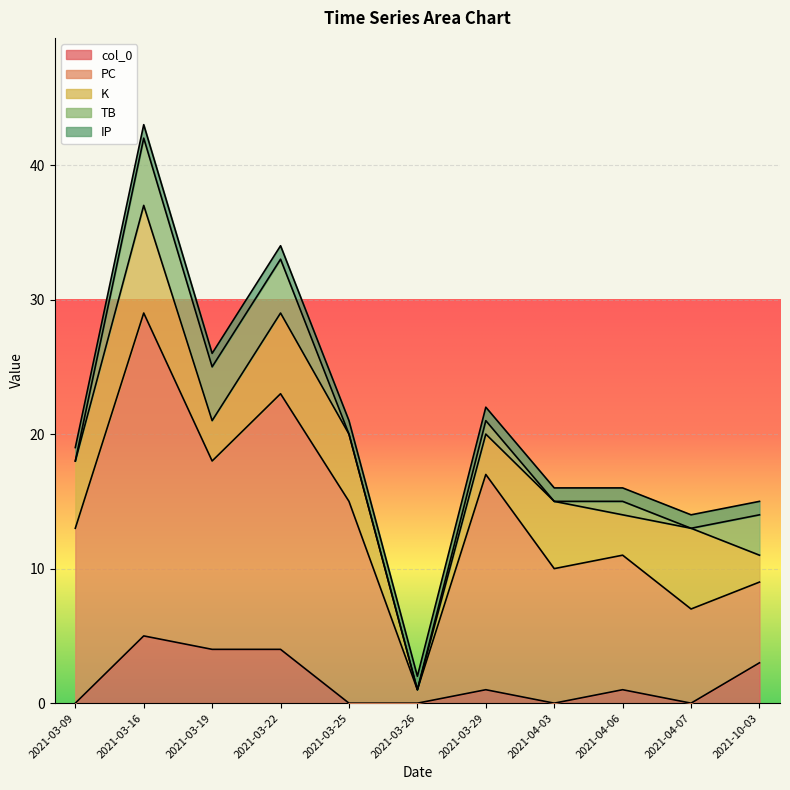

Reading left to right, what are all the values shown in this chart?

col_0: 0	5	4	4	0	0	1	0	1	0	3
PC: 13	24	14	19	15	1	16	10	10	7	6
K: 5	8	3	6	5	0	3	5	3	6	2
TB: 0	5	4	4	0	0	1	0	1	0	3
IP: 1	1	1	1	1	1	1	1	1	1	1